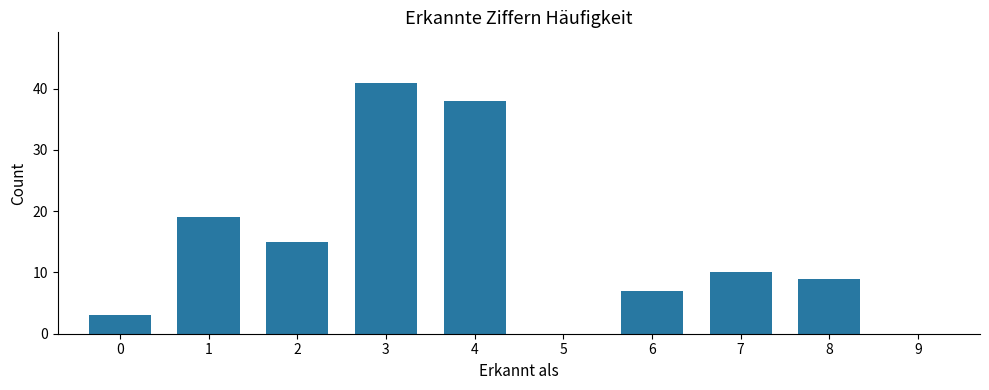

Between 7 and 0, which is larger?

7